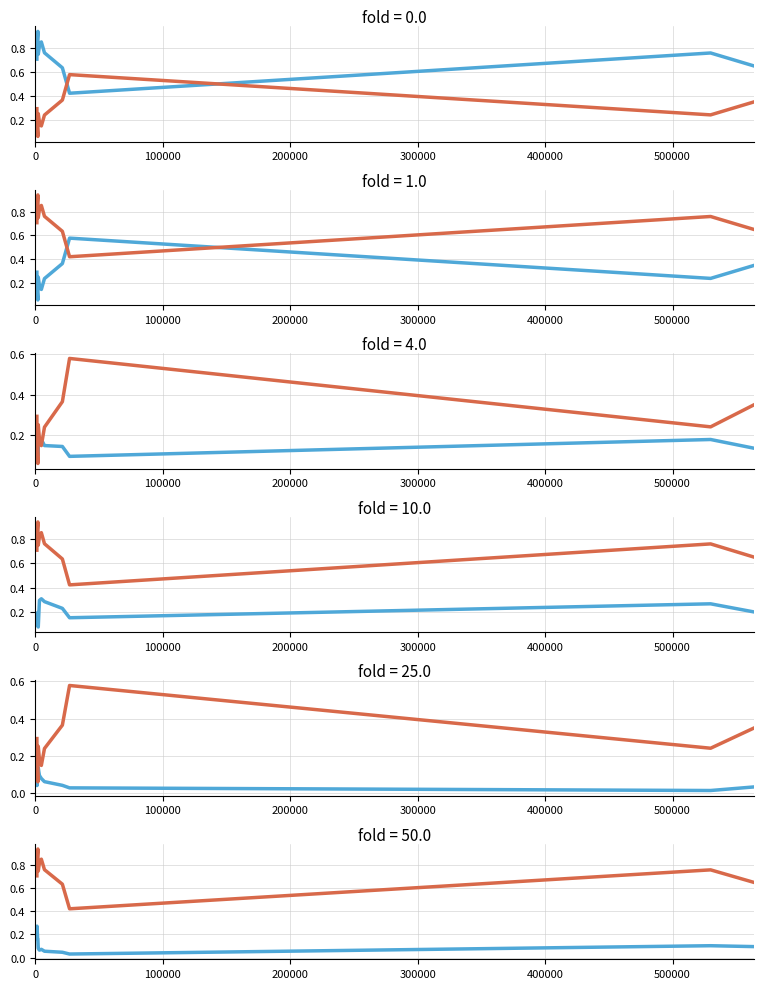

True or false: STD-NC and S210421121684 cross at least once.

False